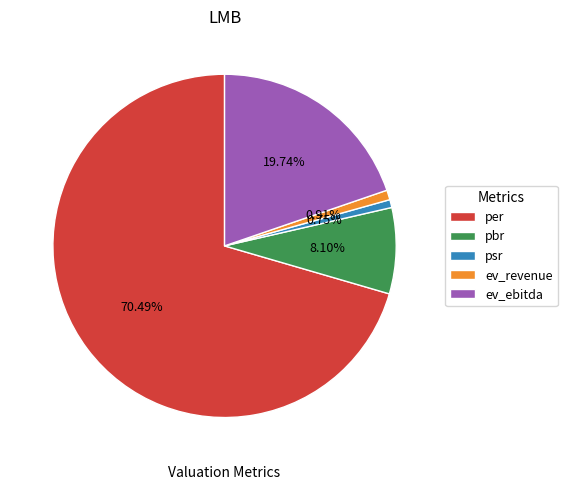

To the nearest percent, what is the average slice percentage?

20%